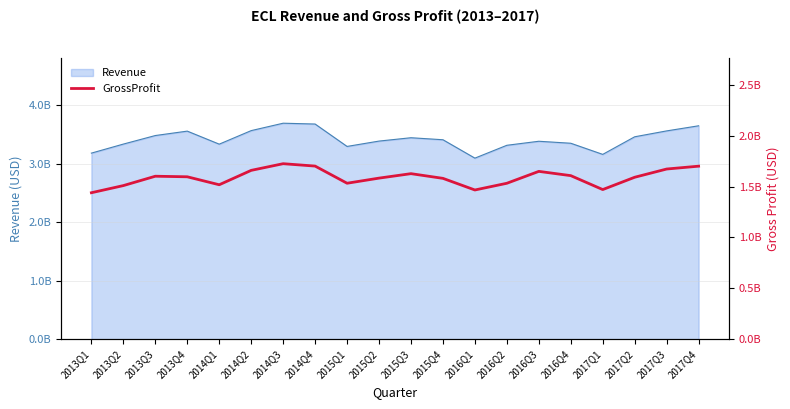

What is the label of the 10th point from the left?

2015Q2